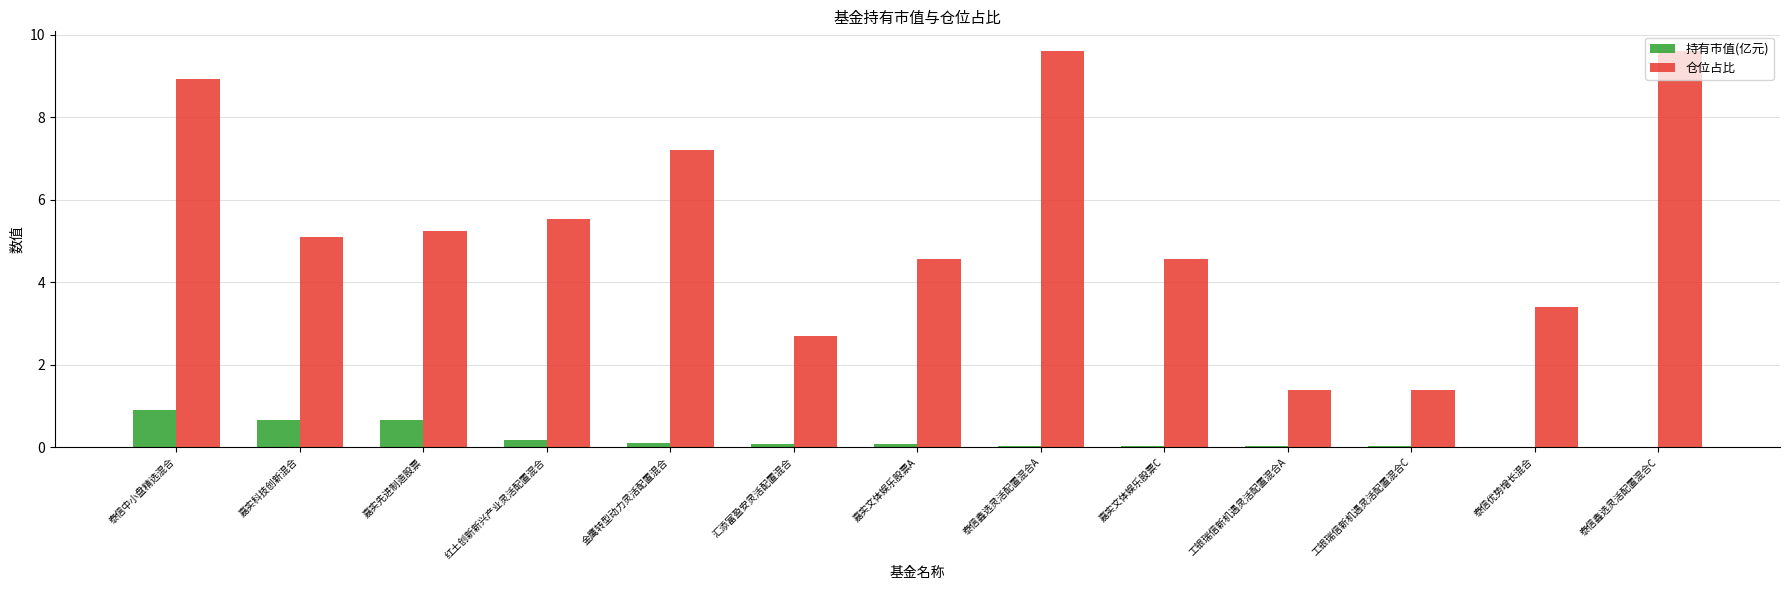

What is the maximum value for 仓位占比?

9.6